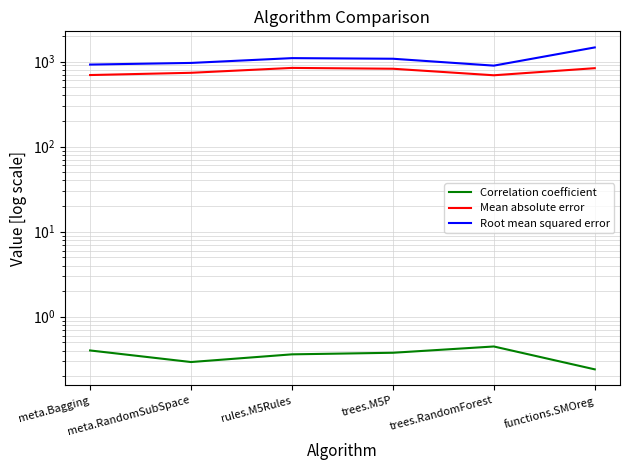

What is the smallest value displayed?

0.2